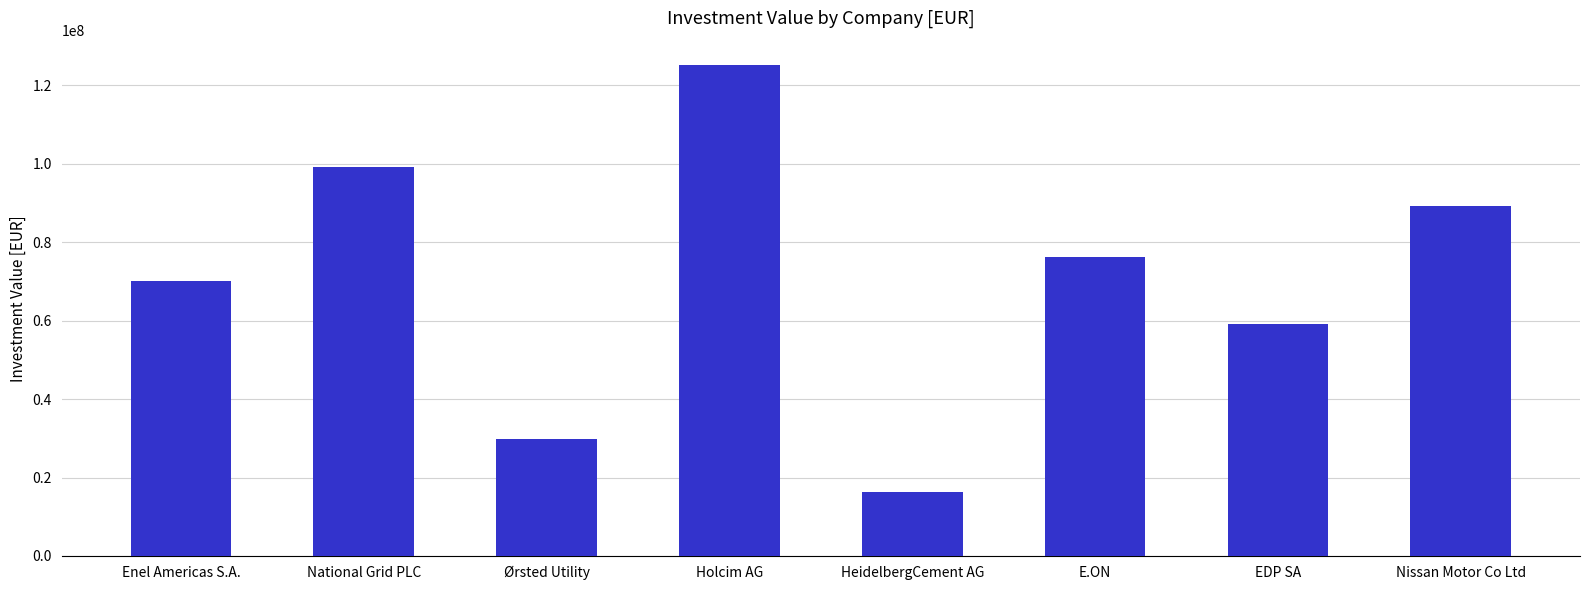

What is the ratio of the value at Holcim AG to the value at National Grid PLC?

1.3